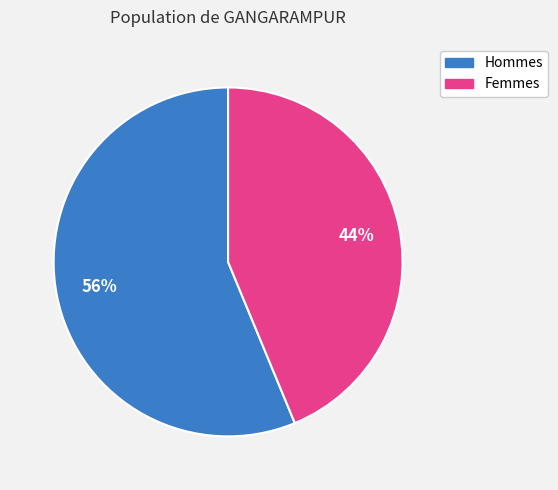

Does any single category account for the majority?

Yes